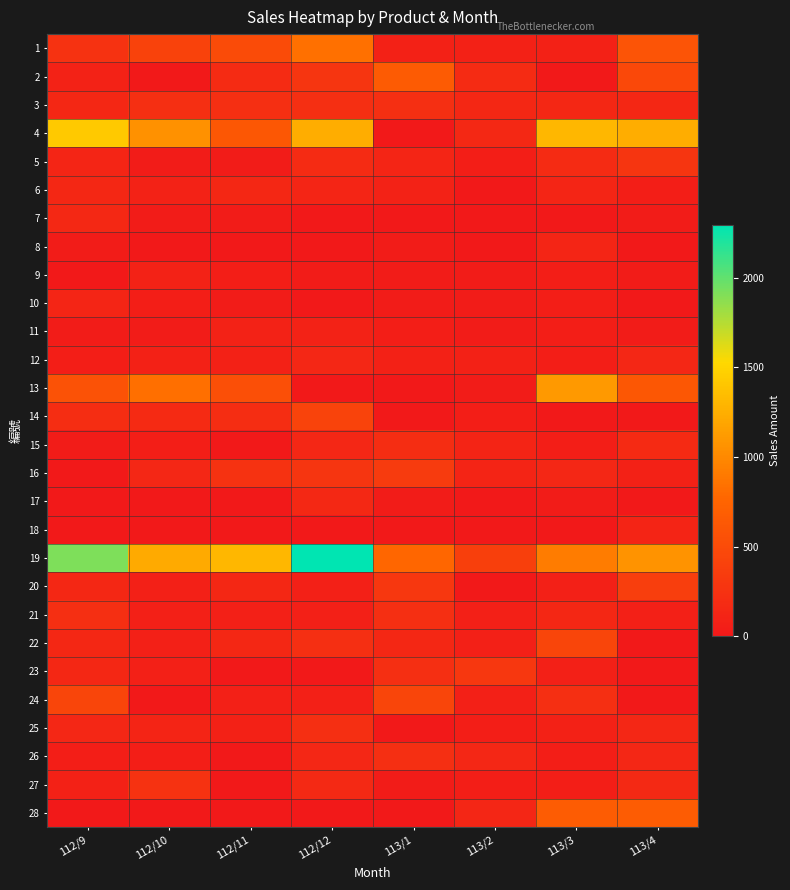

What is the total value across all series at 112/11?

4843.5